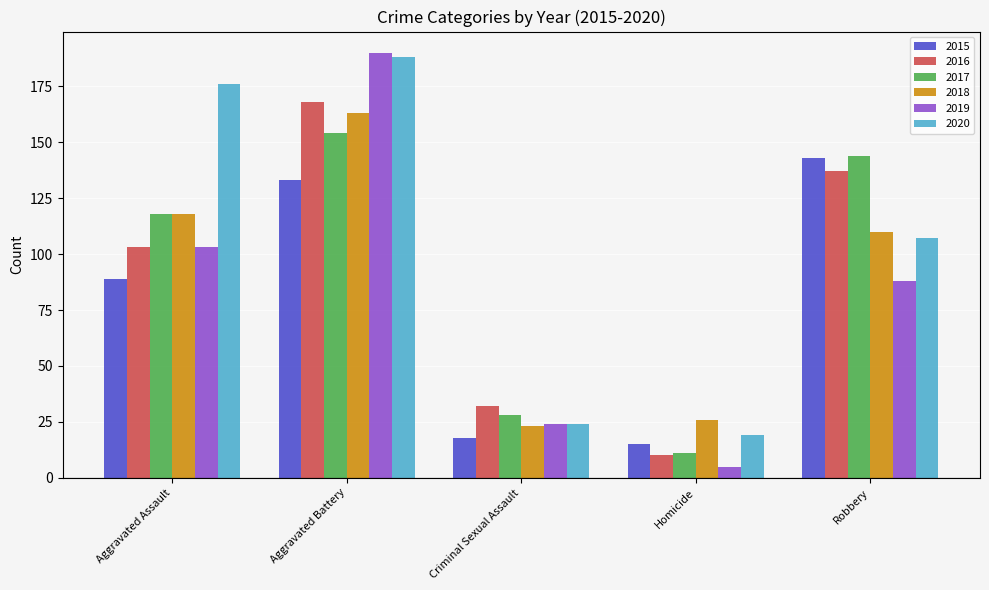

Which label corresponds to the smallest value in the chart?

Homicide